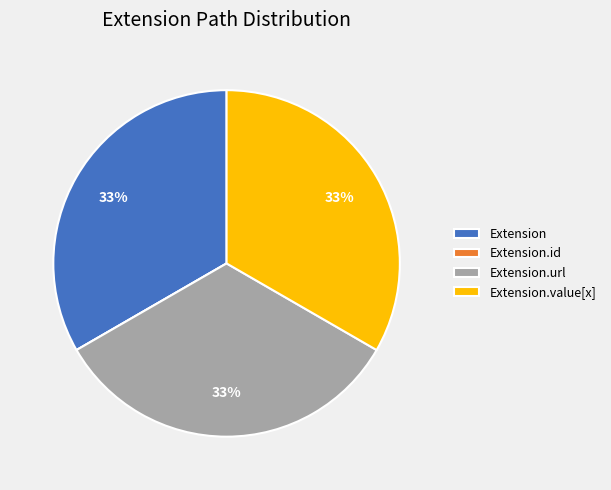

Does Extension represent more than half of the total?

No